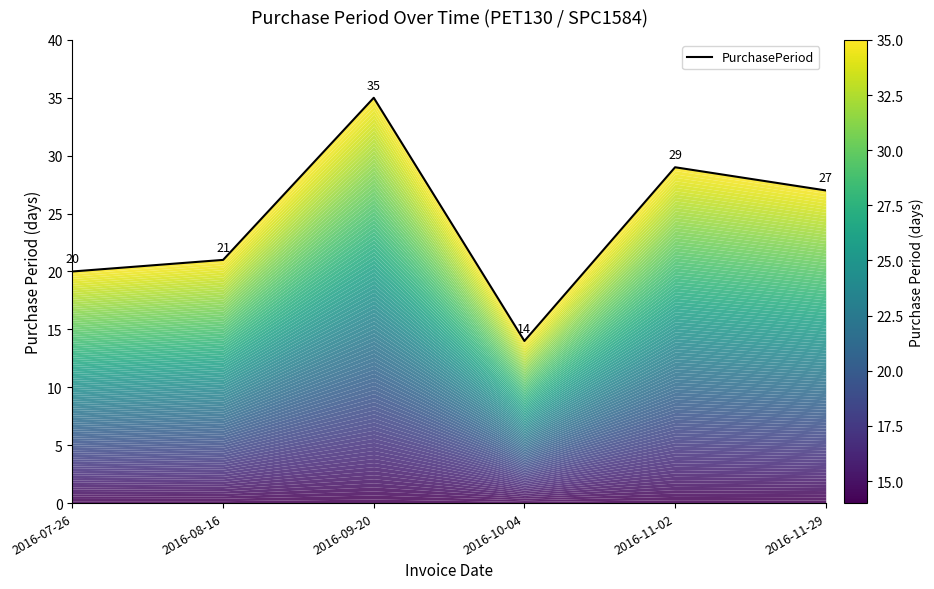

How many points are higher than both their immediate neighbors (excluding endpoints)?

2